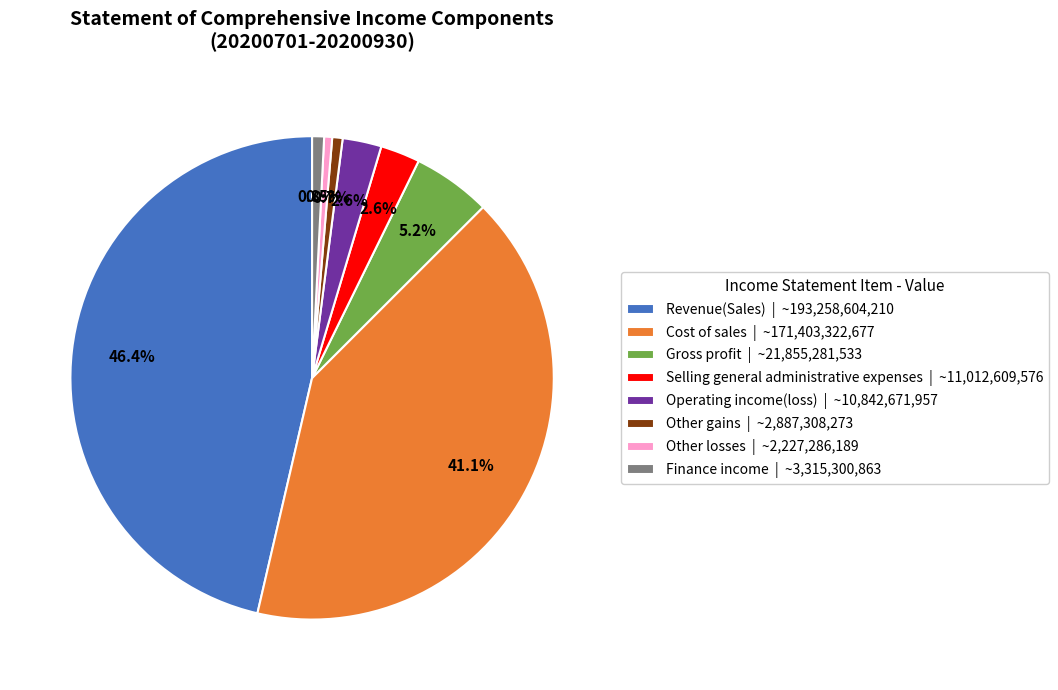

Combined, what portion of the pie is Revenue(Sales) and Operating income(loss)?

49.0%